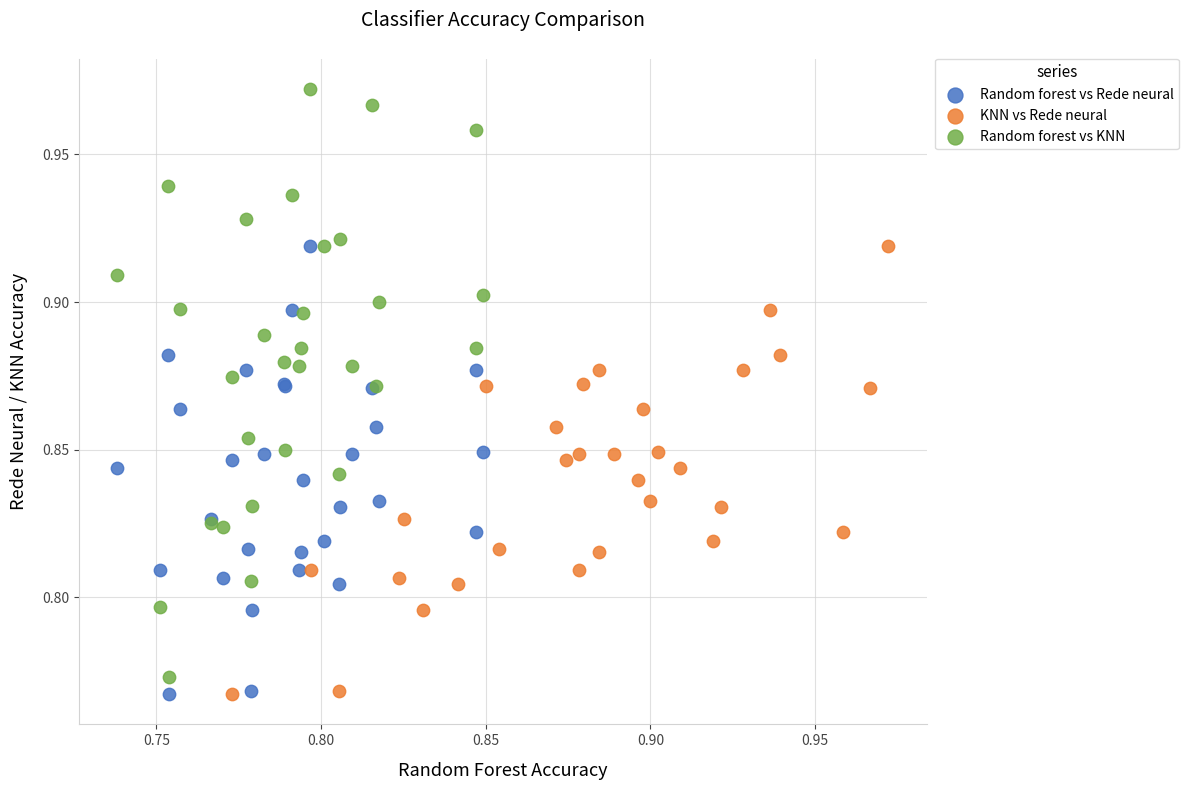

Which series reaches the maximum Y coordinate?

Random forest vs KNN